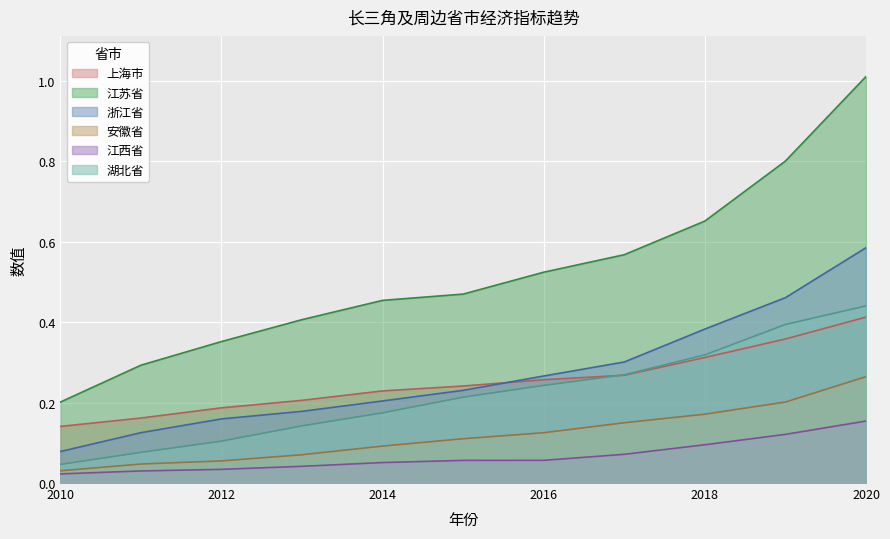

Which has a higher value, 2020 or 2015?

2020